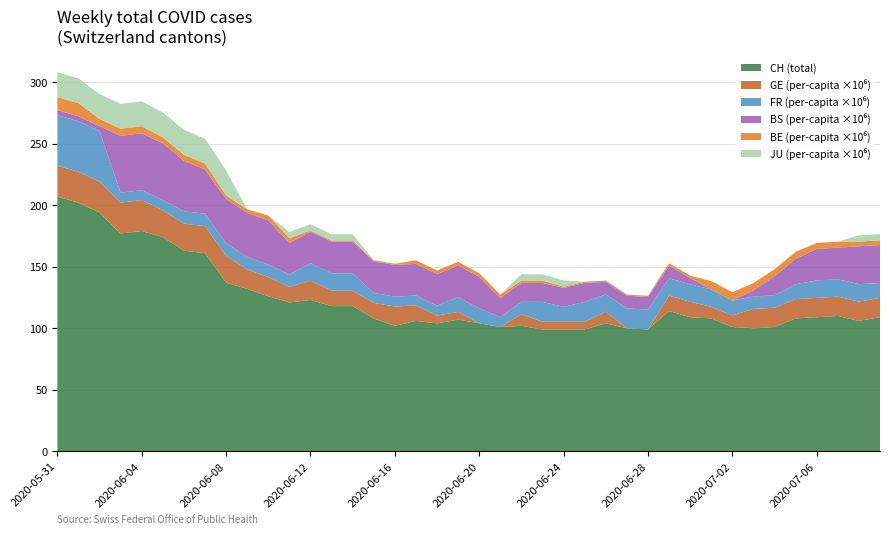

Does the chart have visible grid lines?

Yes